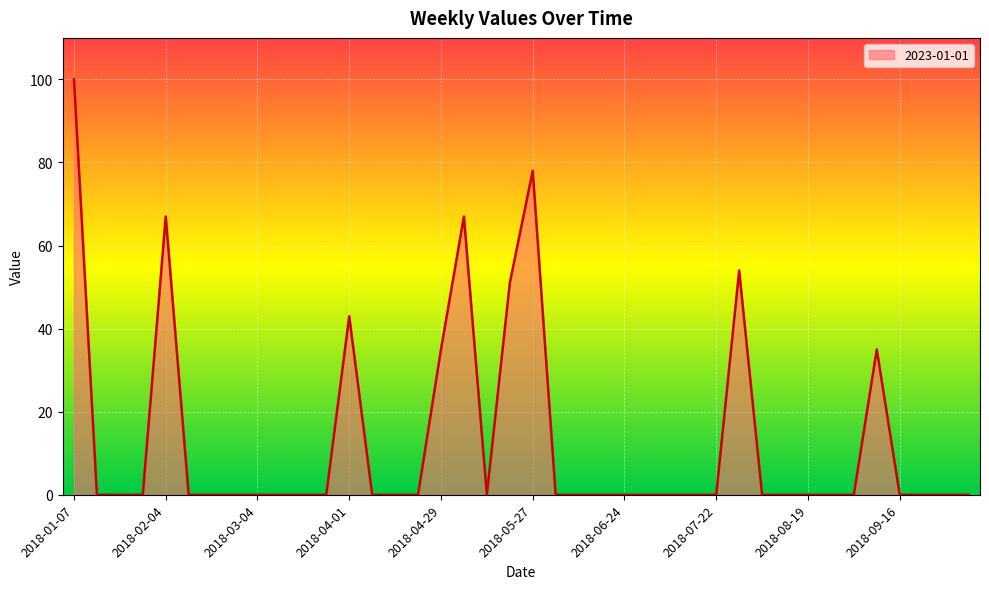

What is the difference between the maximum and minimum values?

100